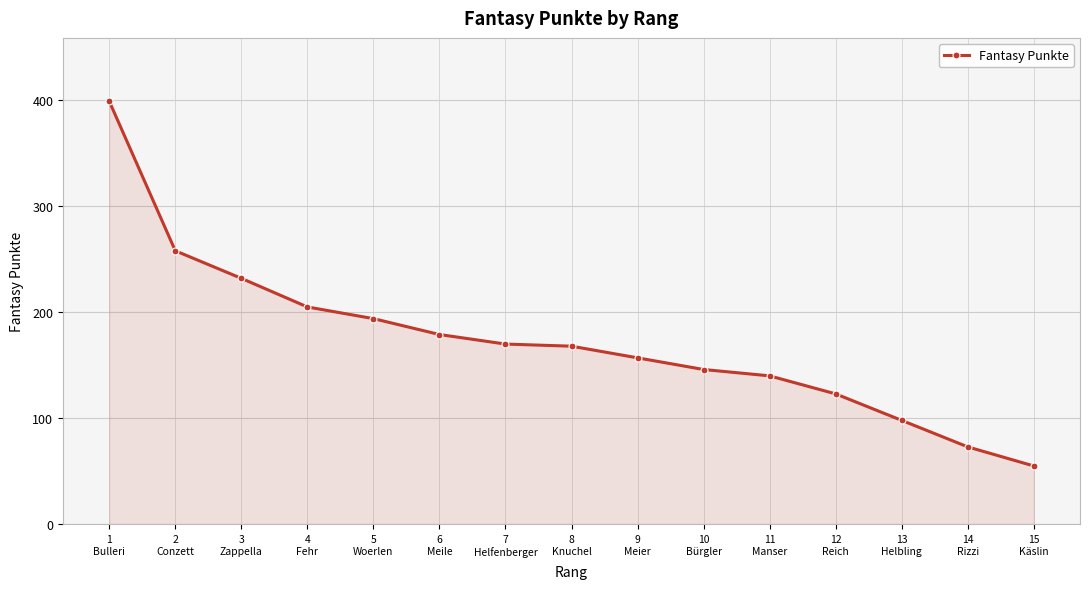

How many values are below 168?

7